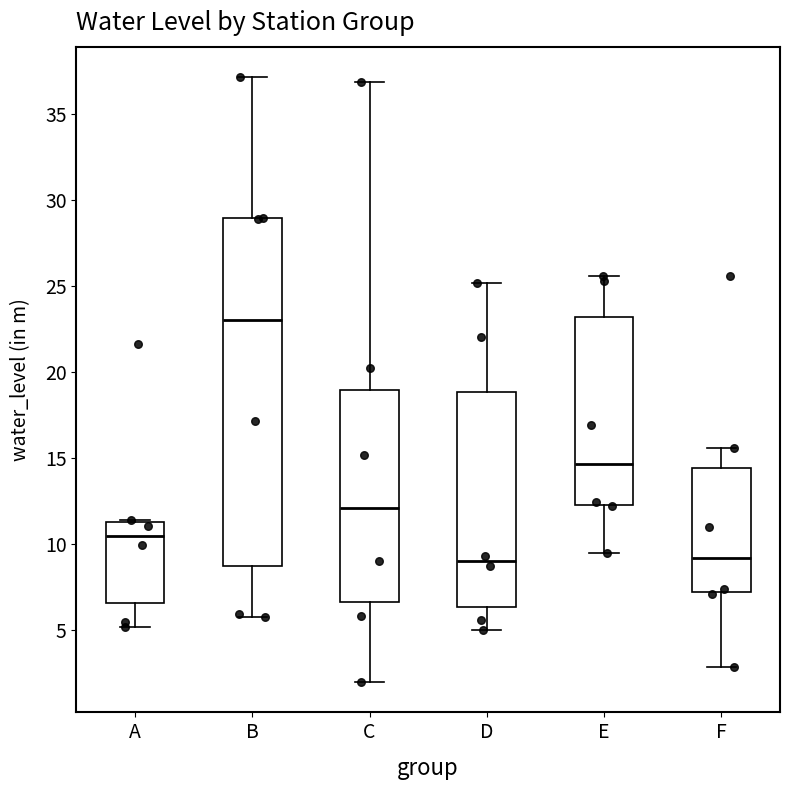

Which box's median line is the highest?

B